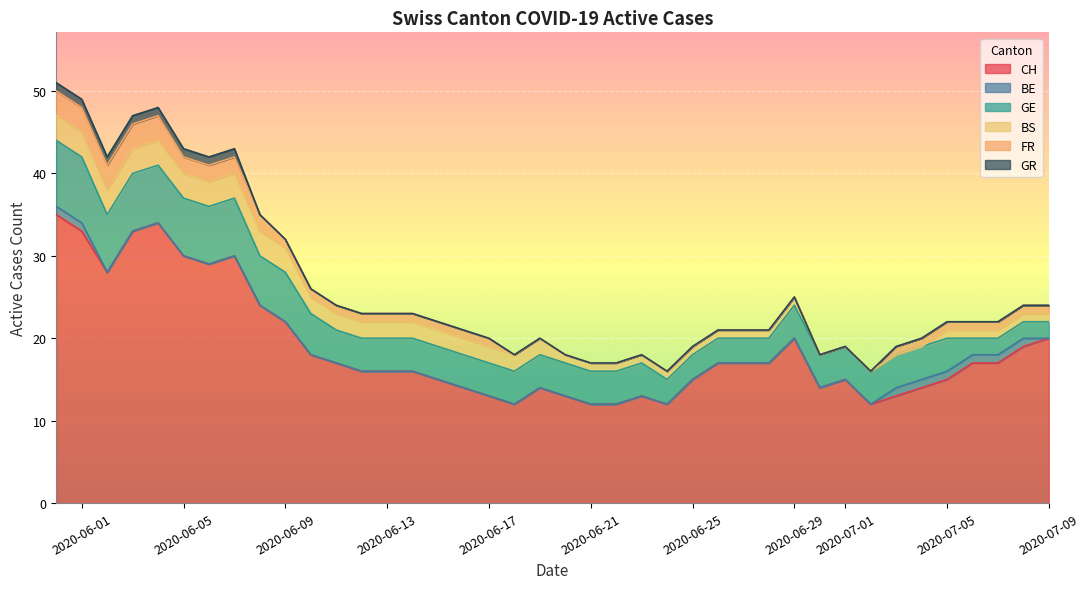

What are all the series names shown in the legend?

CH, BE, GE, BS, FR, GR